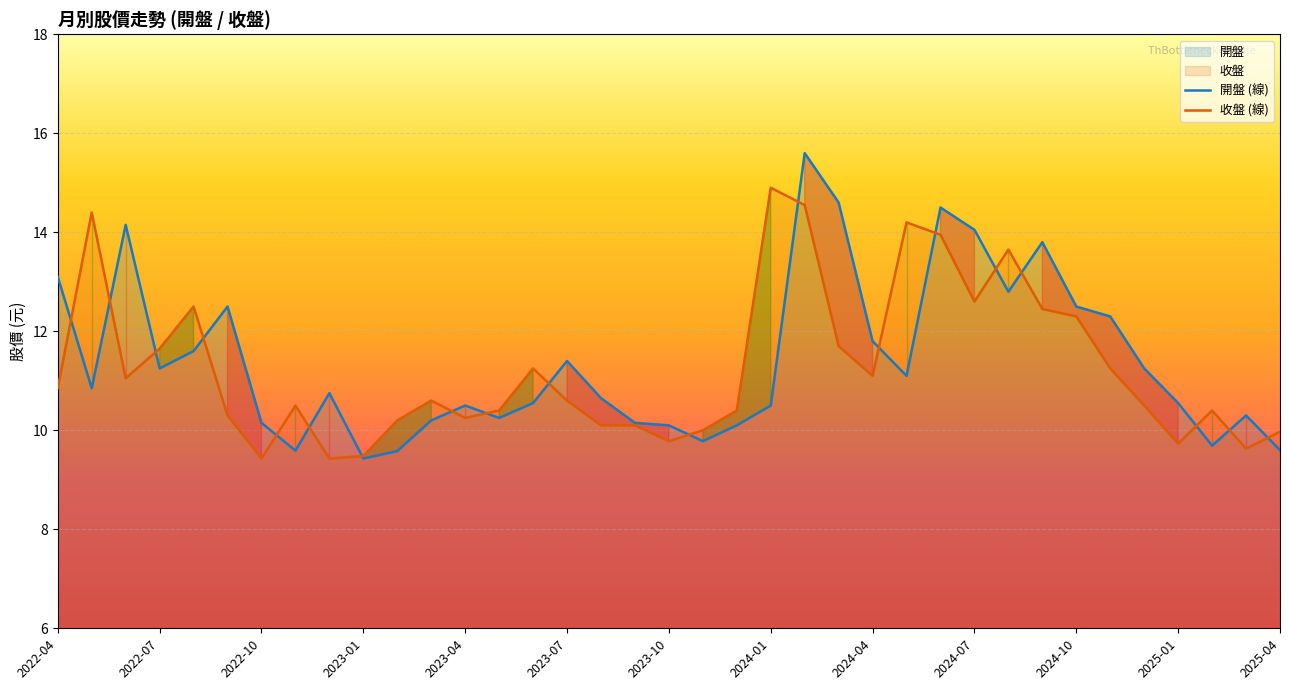

The 開盤 (線) series shows 9.2 at 29. True or false?

False